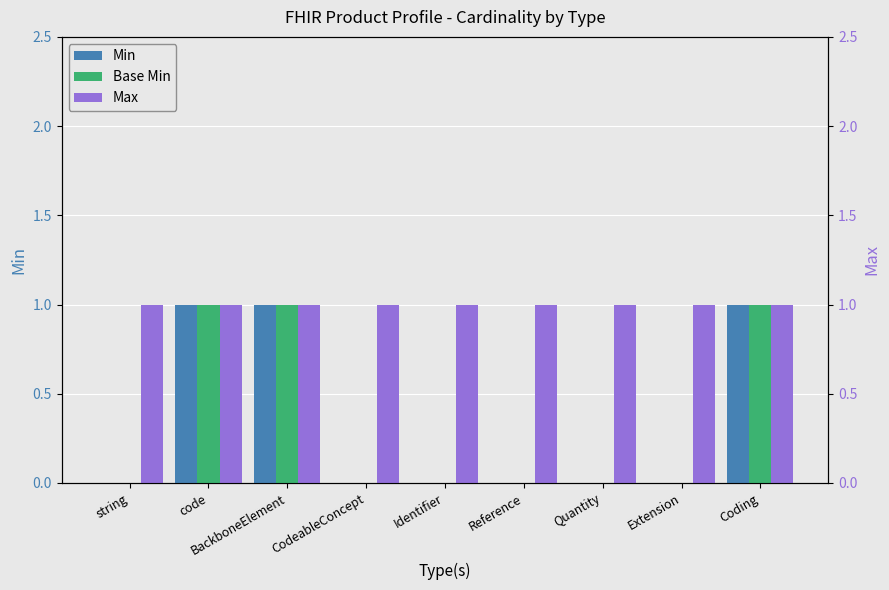

How many bars are there in each group?

3